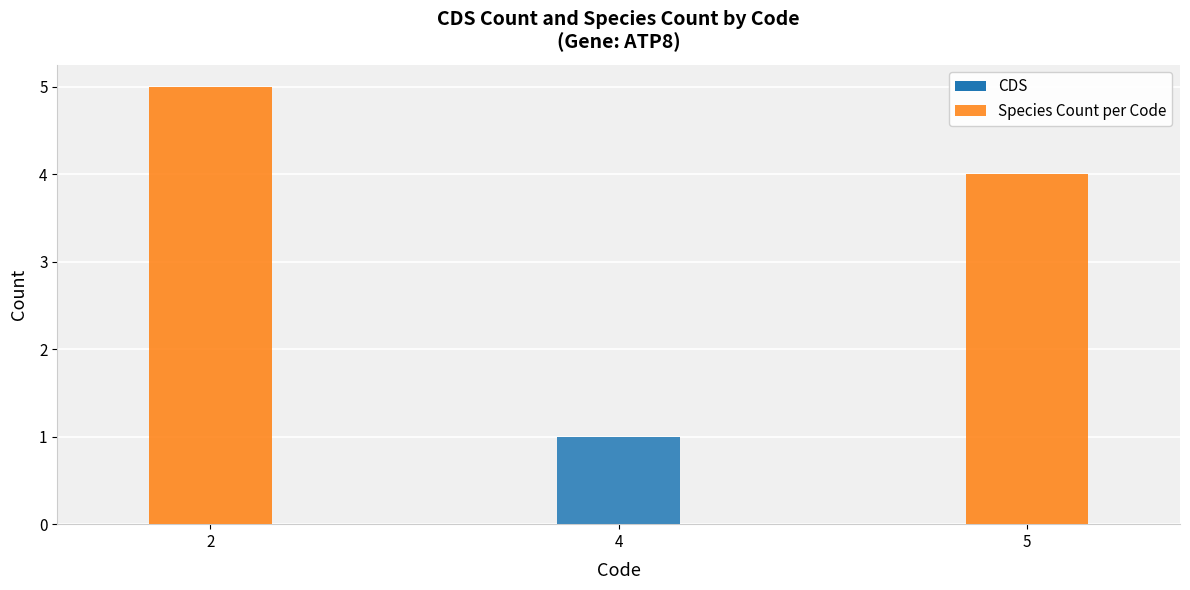

Read the value at 2.

5